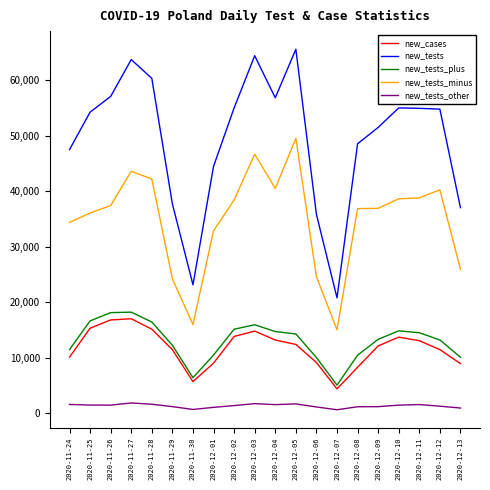

How many lines are shown in the chart?

5